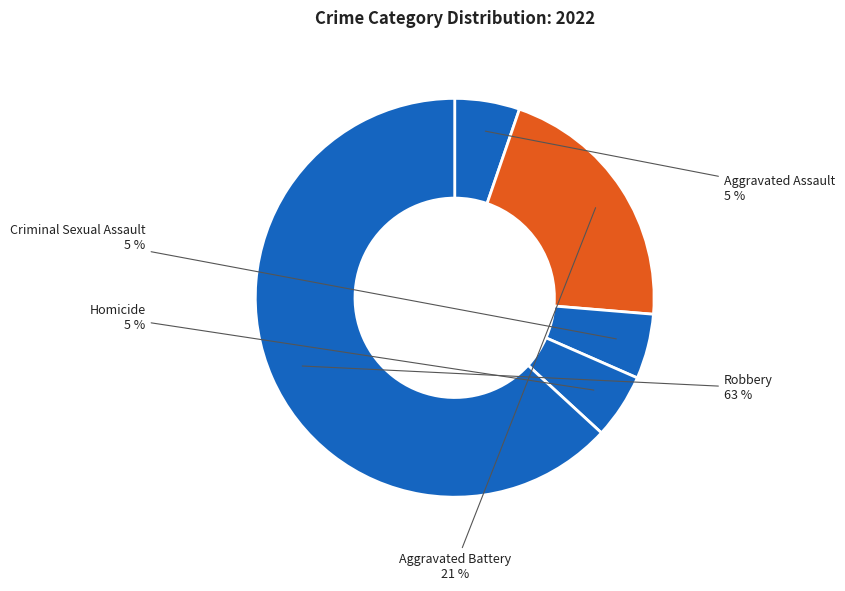

How many slices are in this pie chart?

5